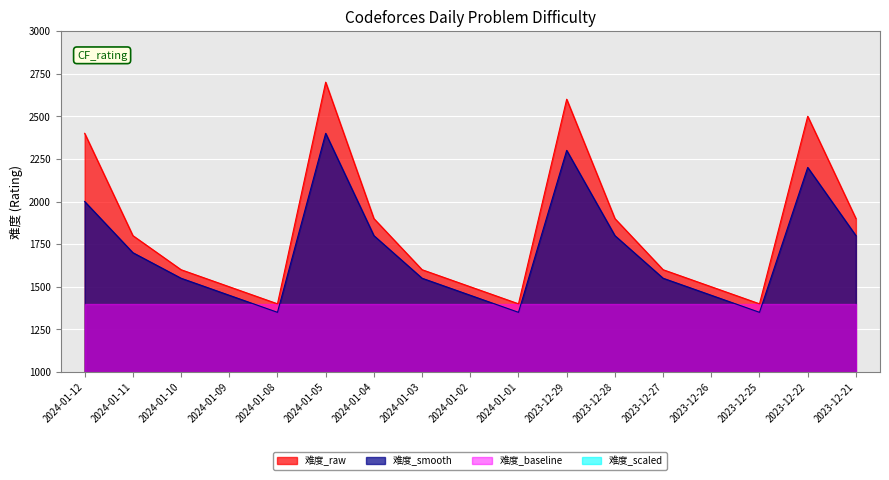

Is it true that normalized equals 1450 at 2024-01-09?

True